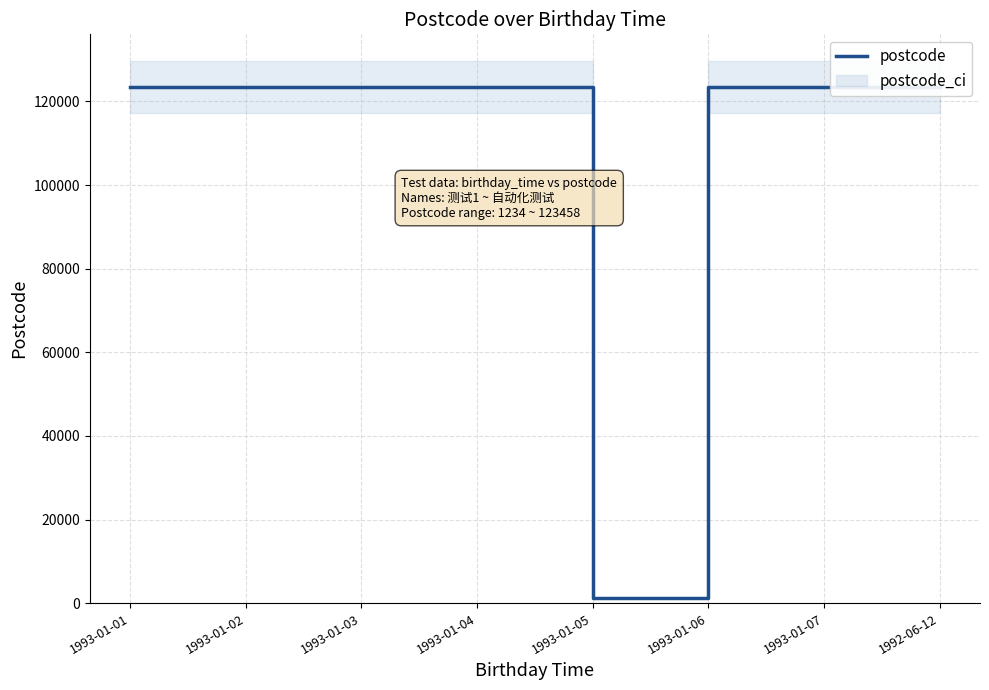

How many points are higher than both their immediate neighbors (excluding endpoints)?

1